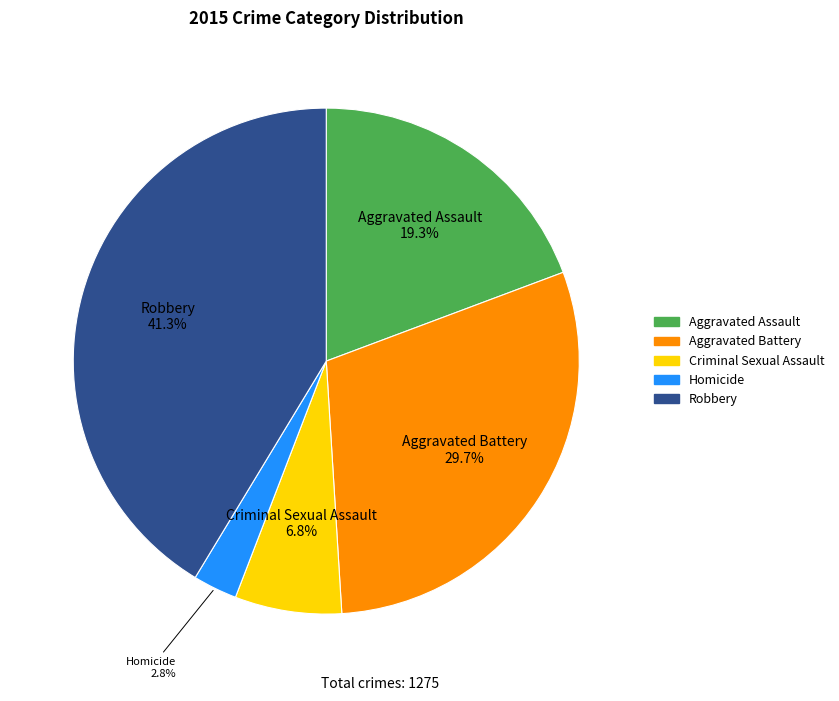

What percentage is the Homicide slice, to the nearest percent?

3%